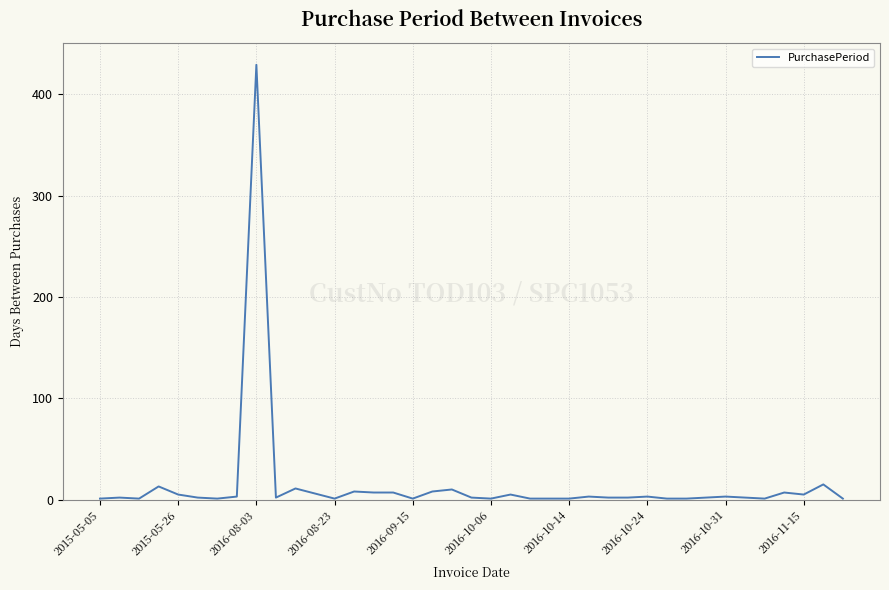

What is the maximum value shown in the chart?

429